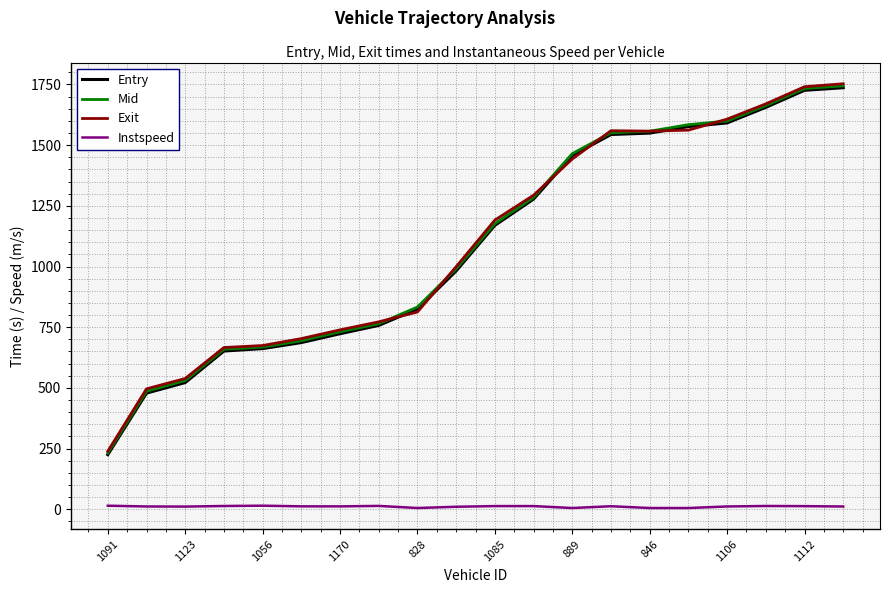

What is the minimum value for Mid?

231.2